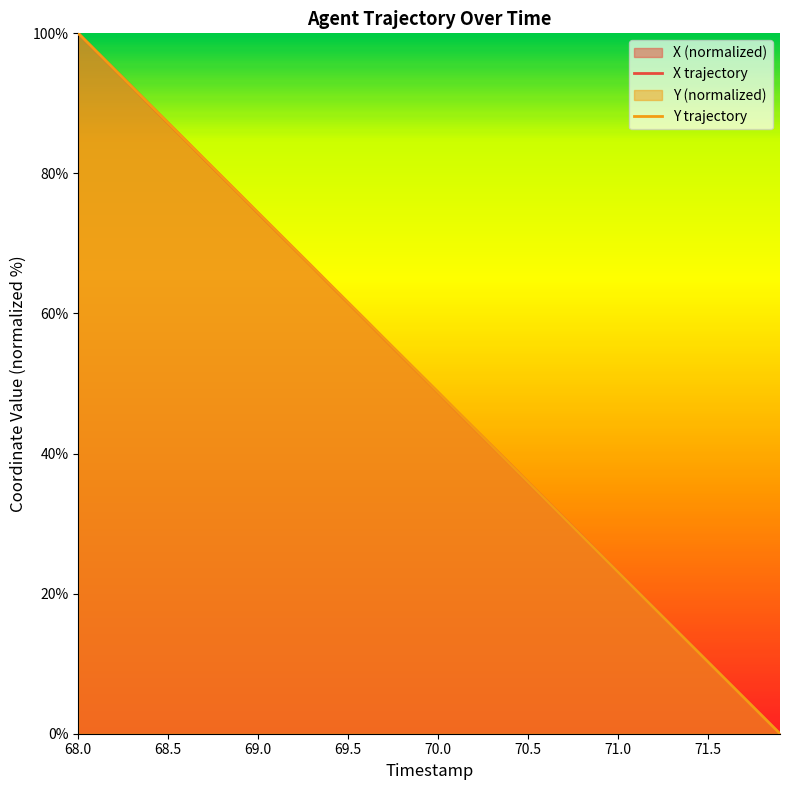

At which category is the sum across all series the highest?

68.0